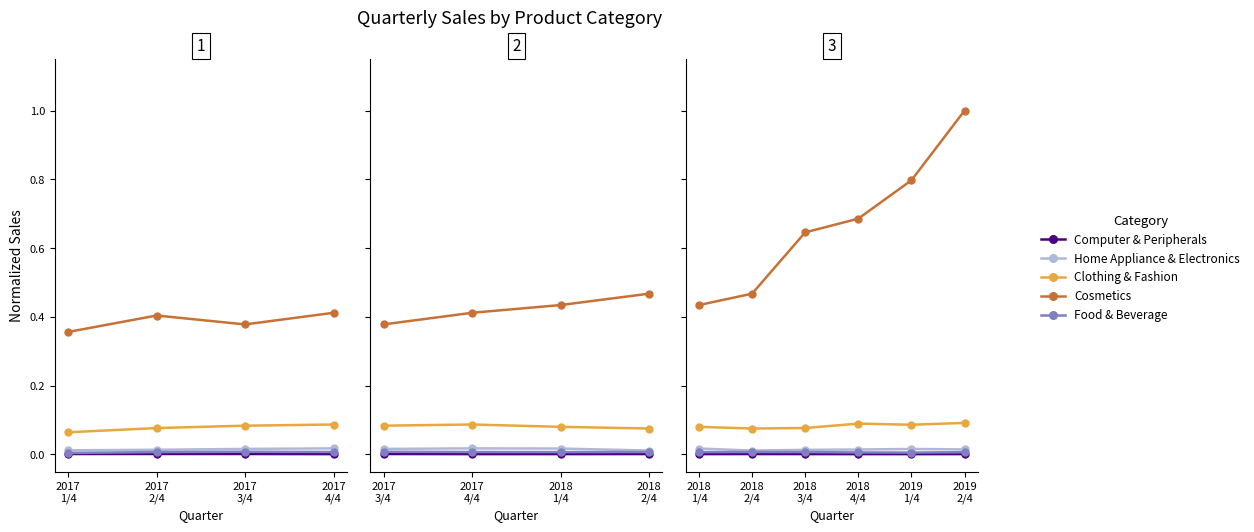

In Food & Beverage, how many points are higher than both neighbors (excluding endpoints)?

1